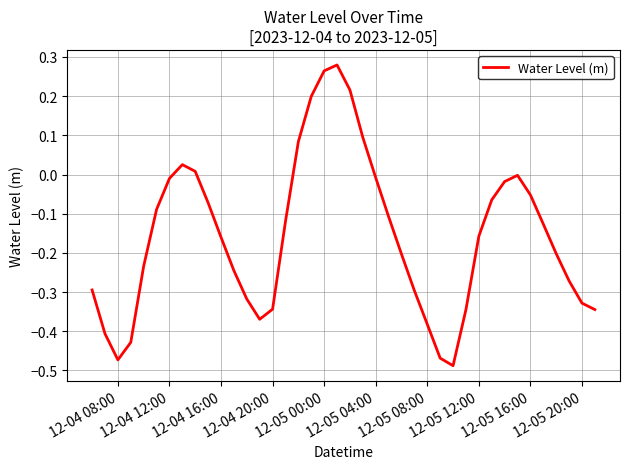

What is the difference between the maximum and minimum values?

0.8